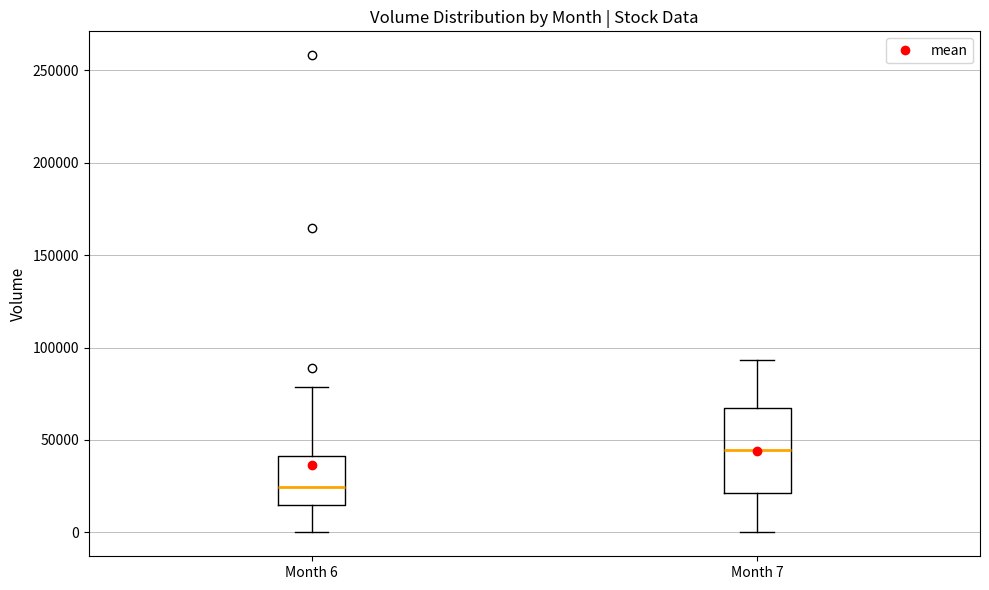

Comparing the boxes themselves (not the whiskers), which one is the tallest?

Month 7